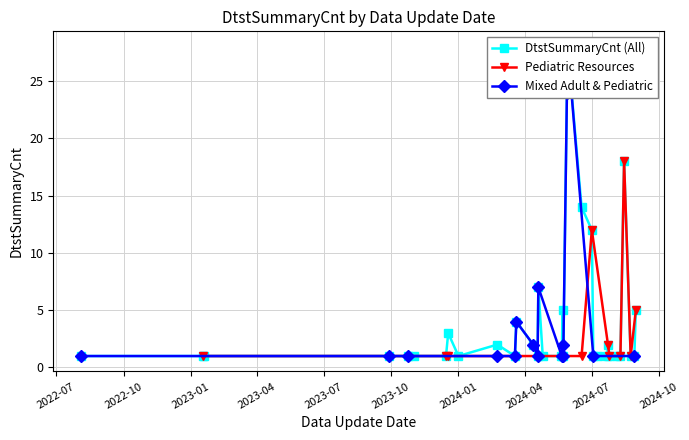

What is the highest value of the Pediatric Resources series?

18